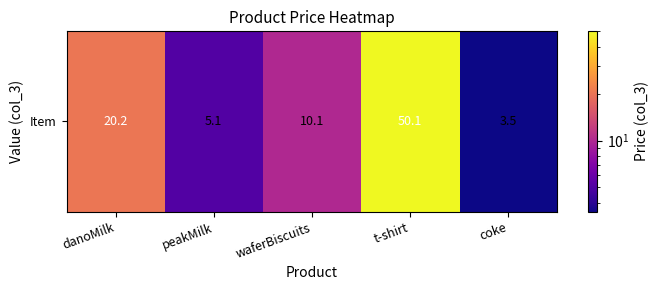

Reading left to right, extract all data points from this chart.

20.2	5.1	10.1	50.1	3.5